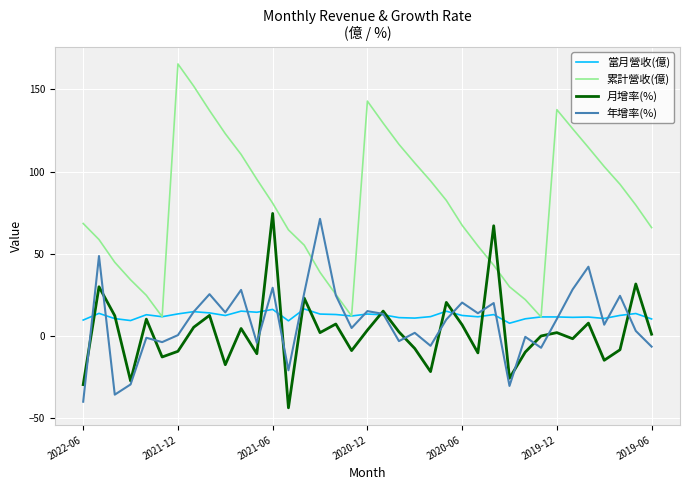

Which series has the largest total across all categories?

累計營收(億)